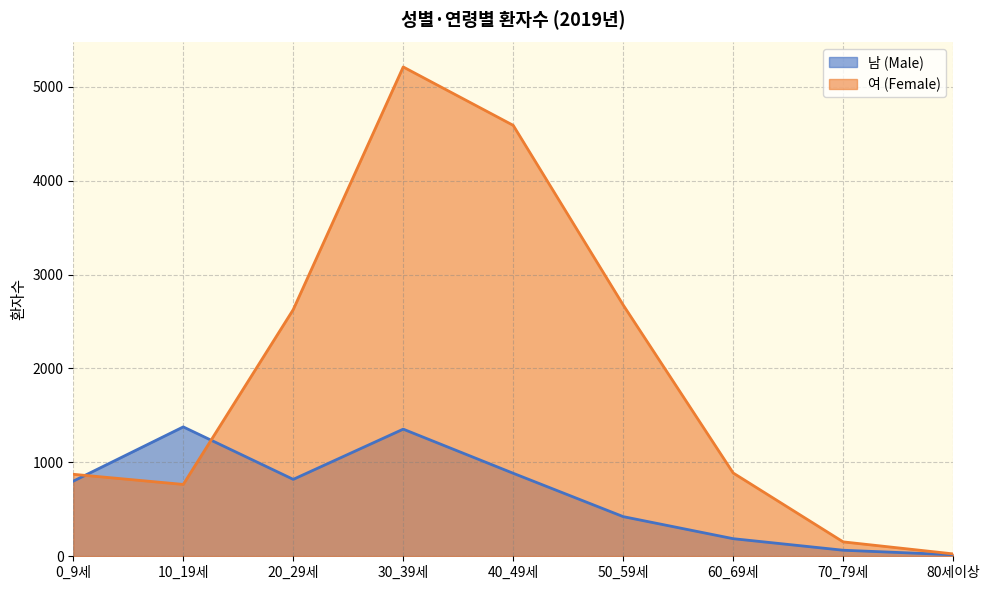

How many lines are shown in the chart?

2